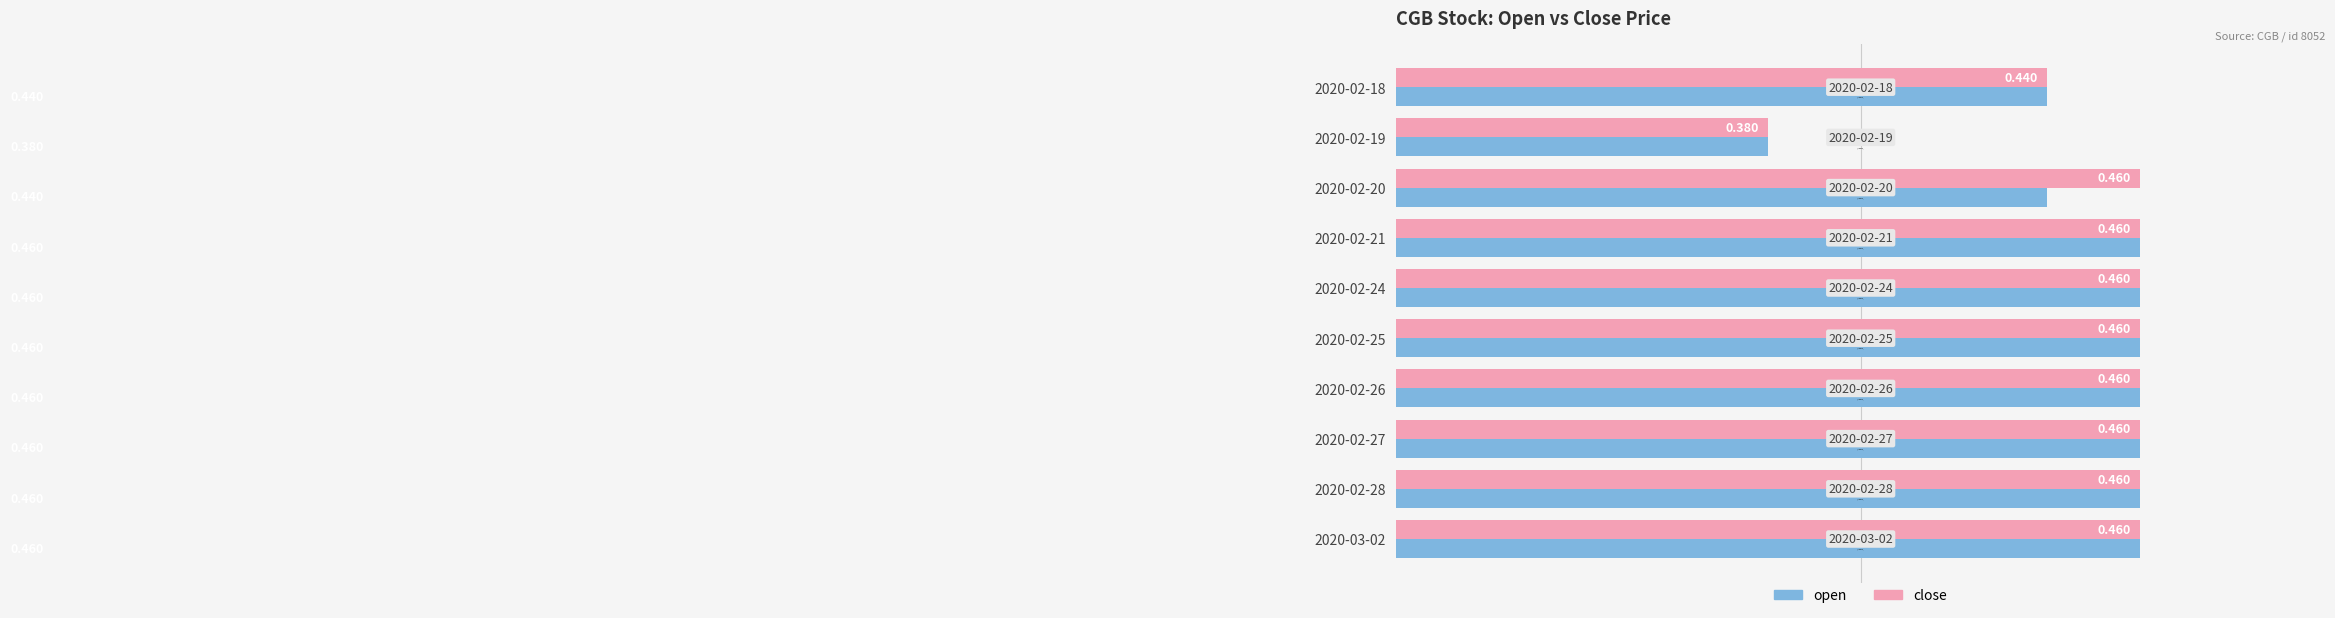

List the series in order of their overall mean, lowest first.

open, close